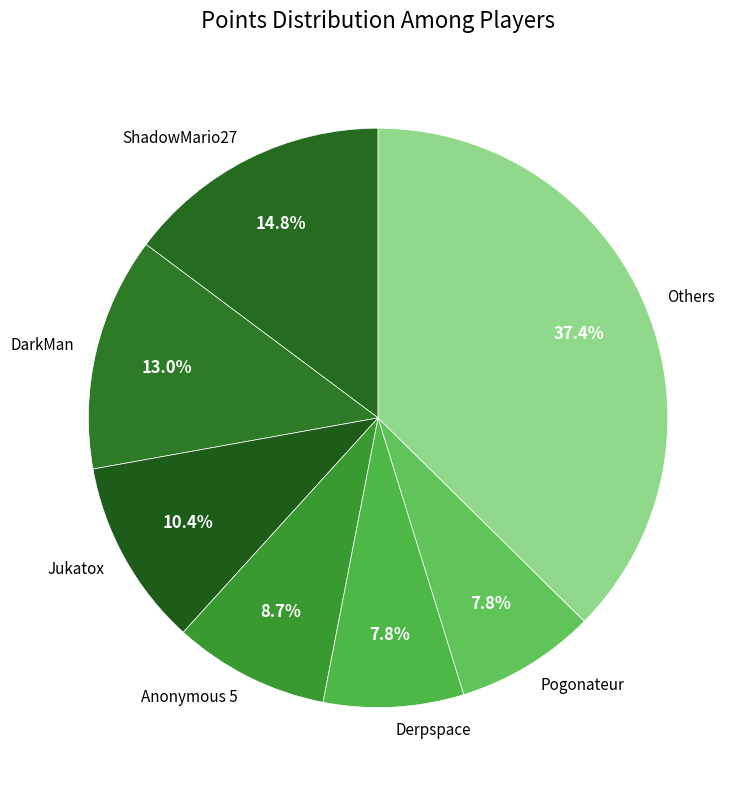

Does any single category account for the majority?

No